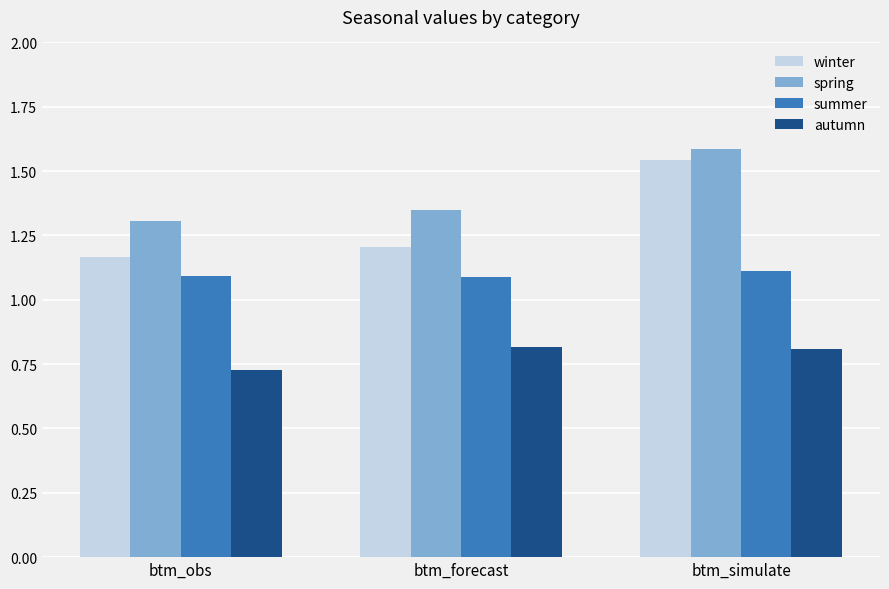

What is the label of the 1st bar from the right?

btm_simulate